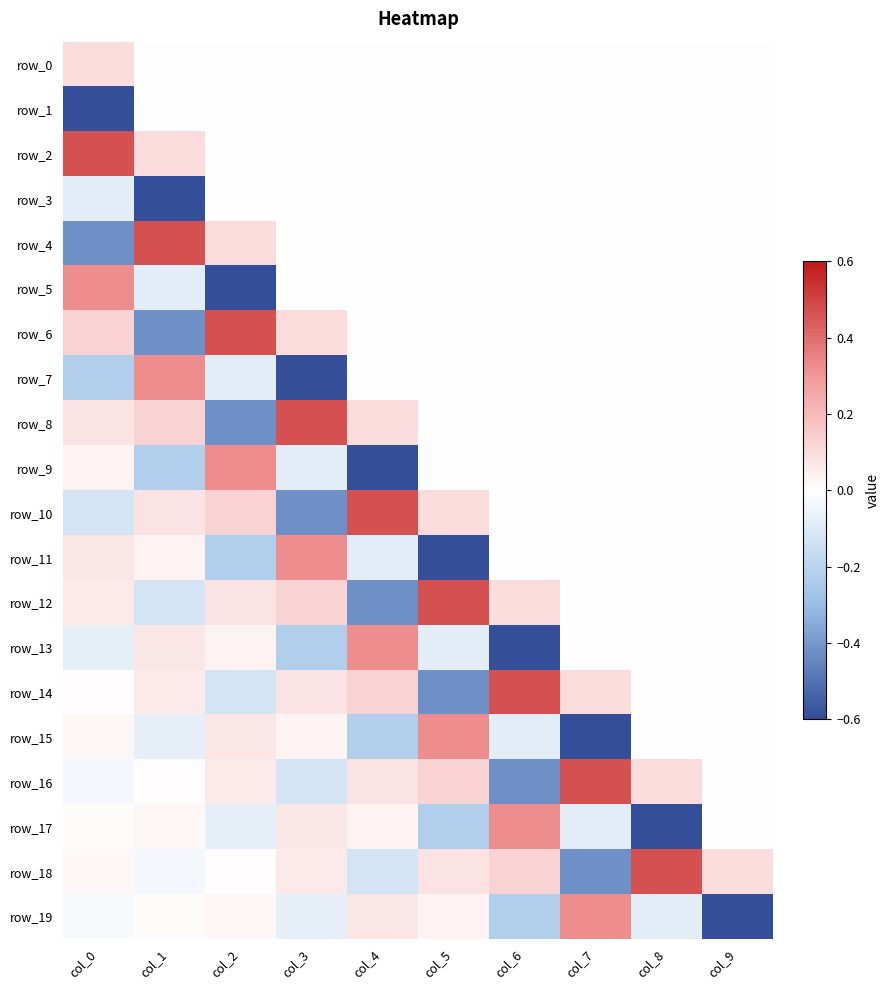

Between col_5 and col_2, which is larger?

col_5